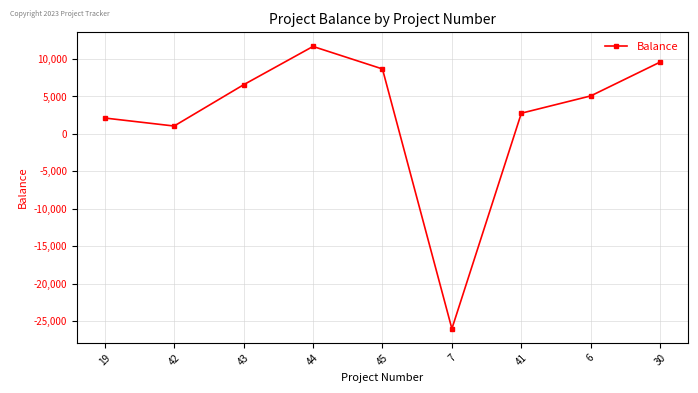

What position from the right is 42?

8